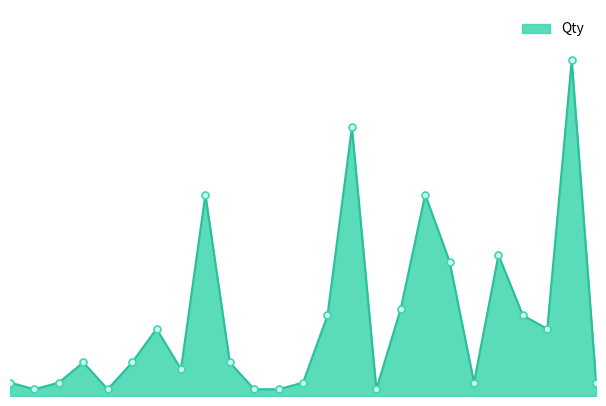

True or false: there are more than 2 points higher than both neighbors.

True